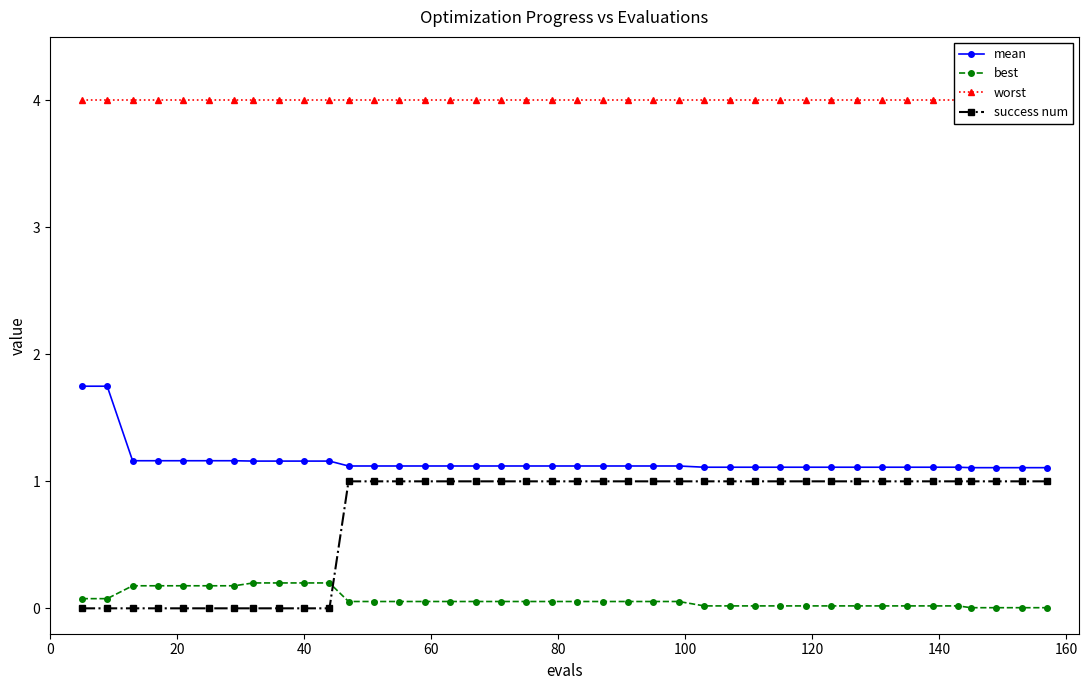

What is the maximum value for success num?

1.0